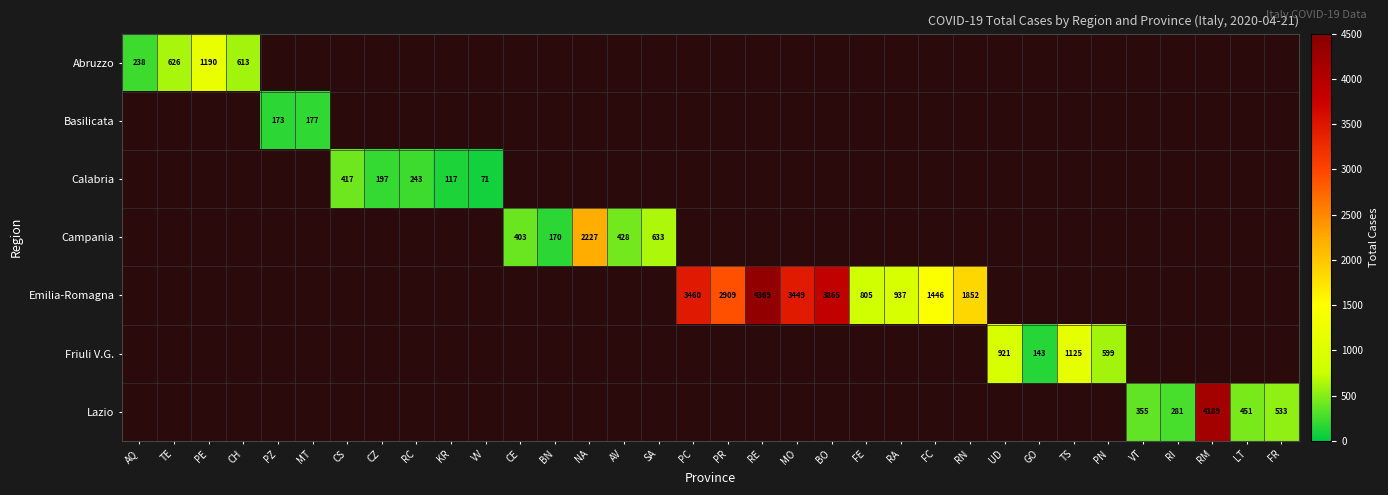

How many positive values does the Basilicata series have?

2